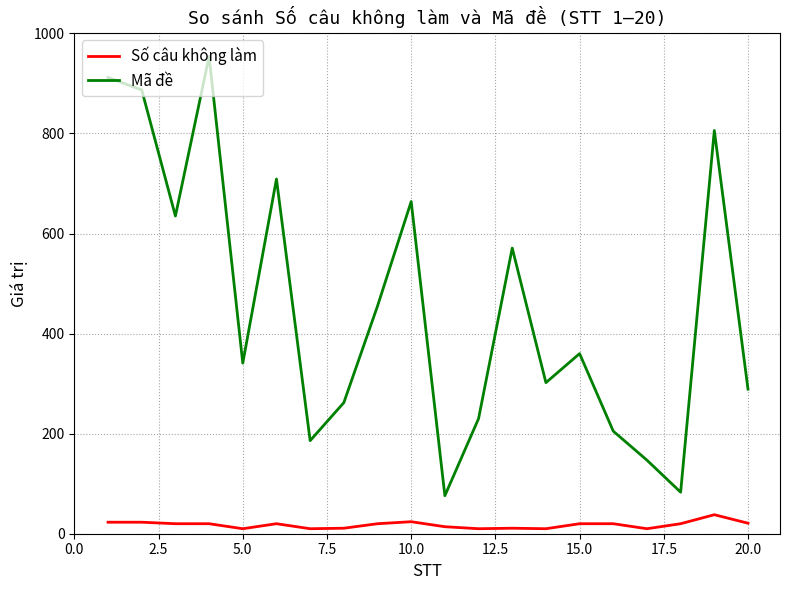

What is the greatest value displayed?

954